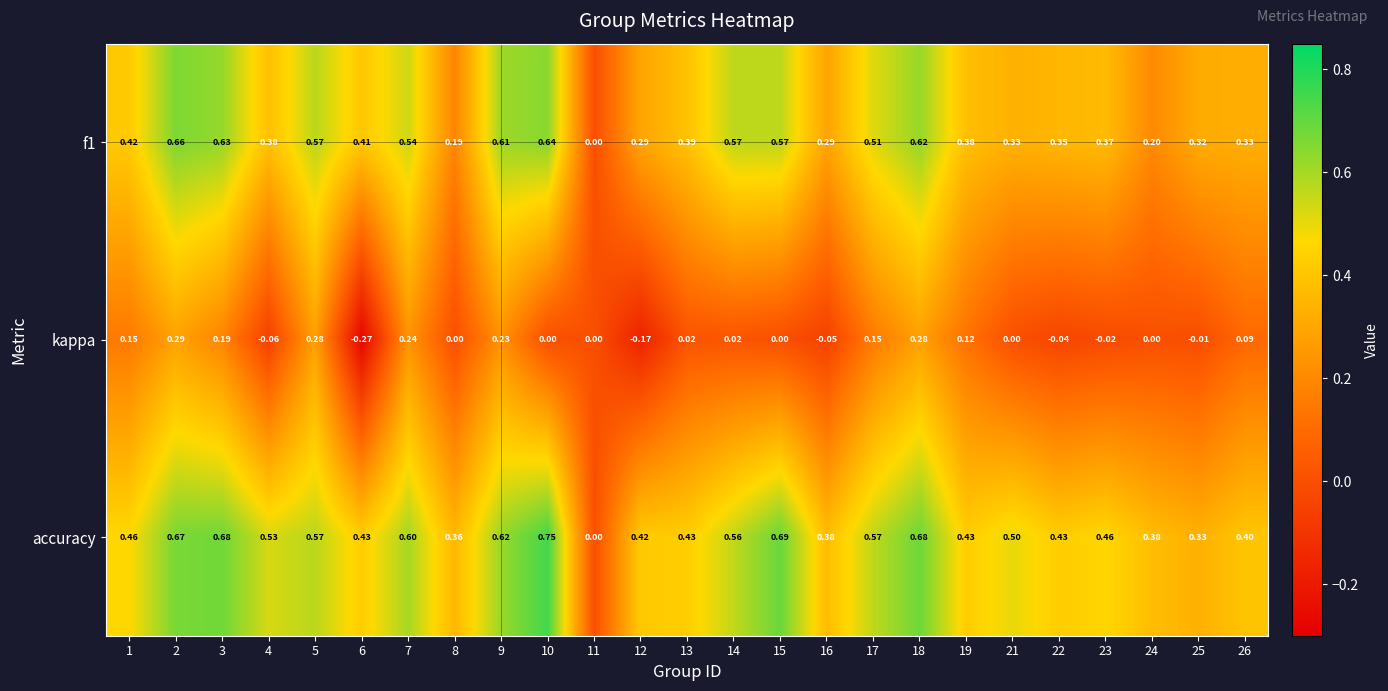

Which series has the largest total across all categories?

accuracy